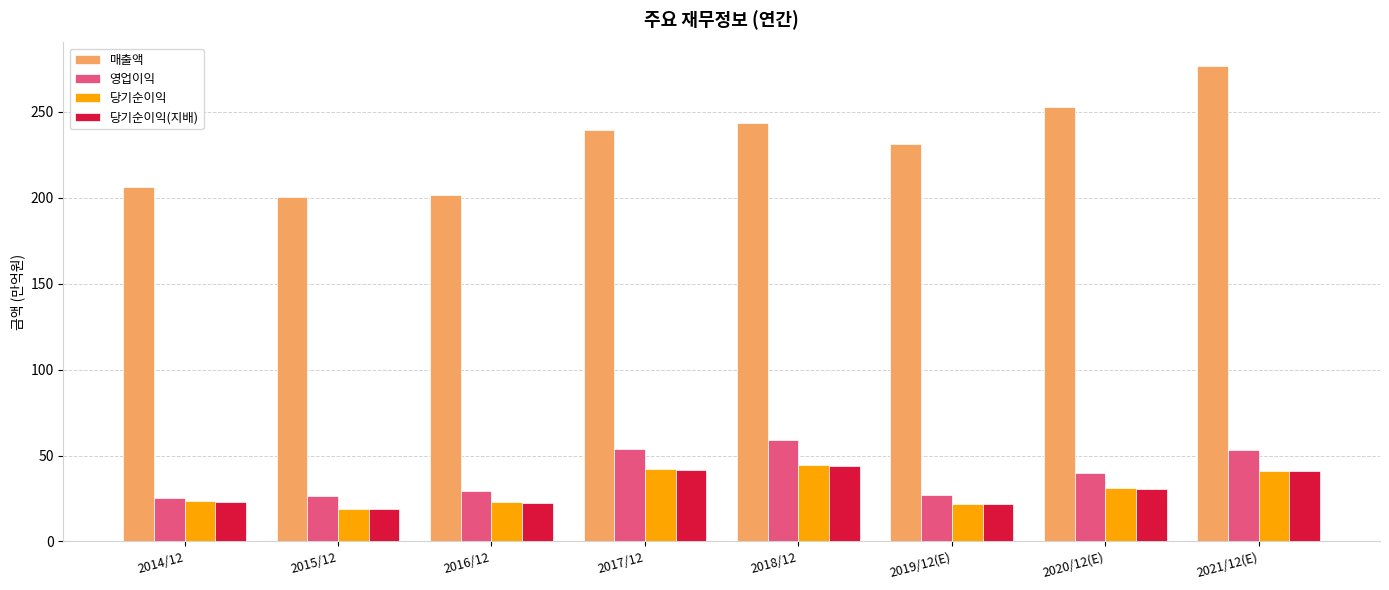

What is the label of the 3rd bar from the left?

2016/12